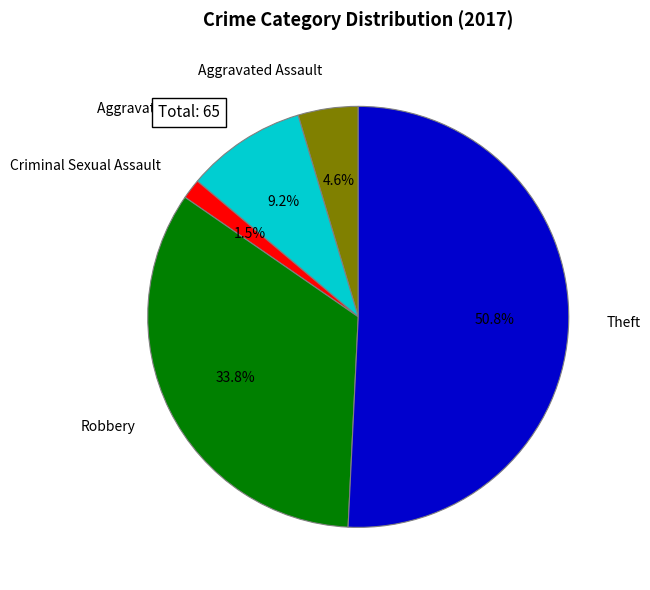

To the nearest percent, what is the average slice percentage?

20%